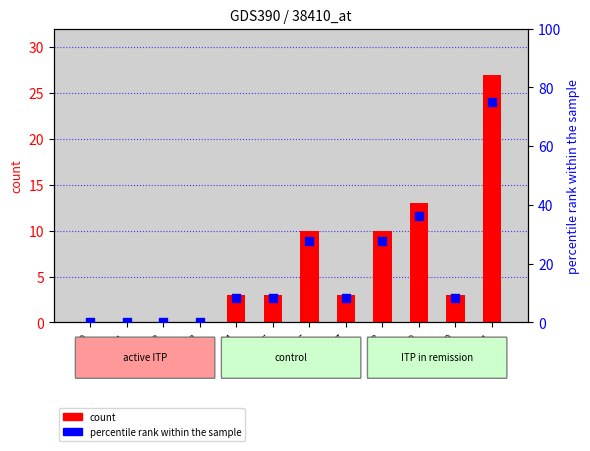

Is the value of percentile rank within the sample at i4 greater than the value of count at i1?

Yes